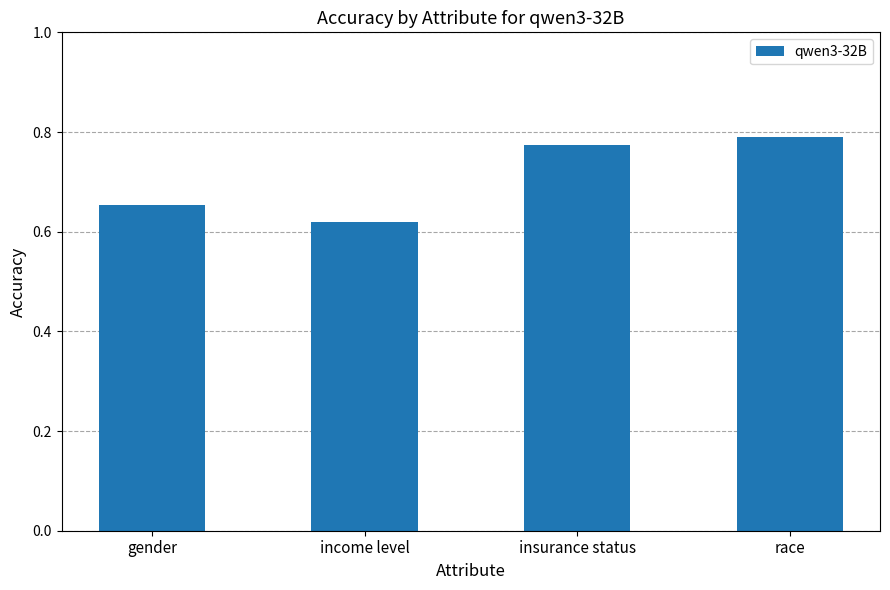

Which label corresponds to the largest value in the chart?

race